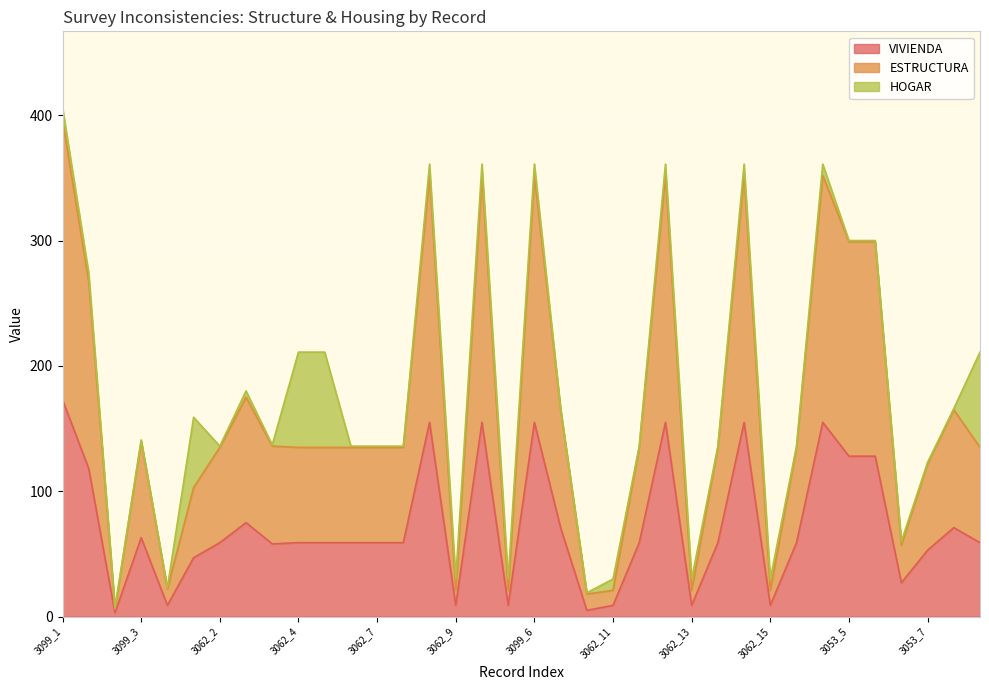

What are all the series names shown in the legend?

VIVIENDA, ESTRUCTURA, HOGAR